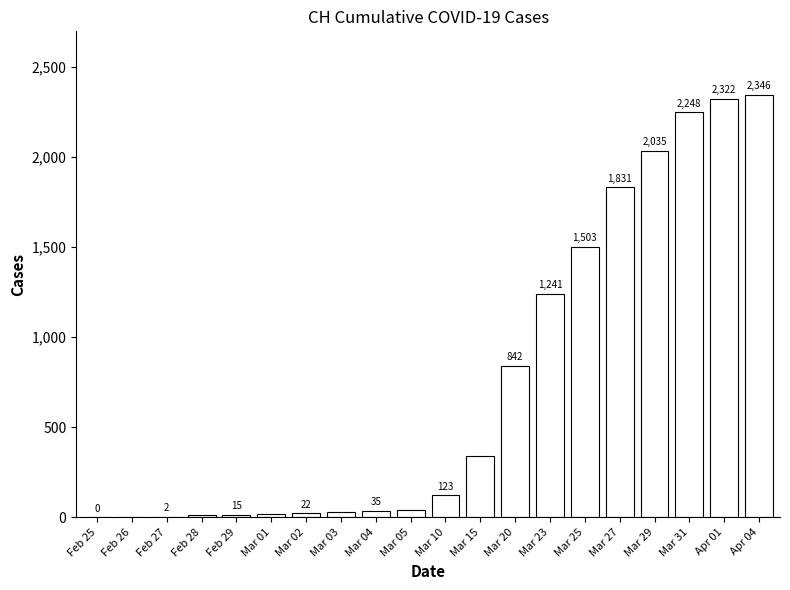

What is the approximate value at Mar 25, to the nearest 100?

1500